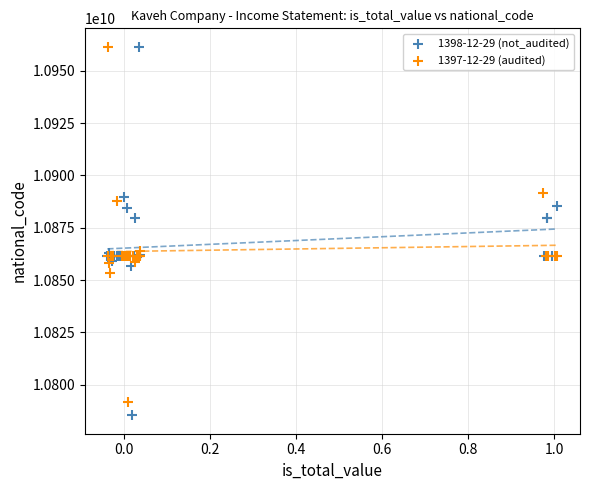

Which series has the widest spread of Y values?

1398-12-29 (not_audited)